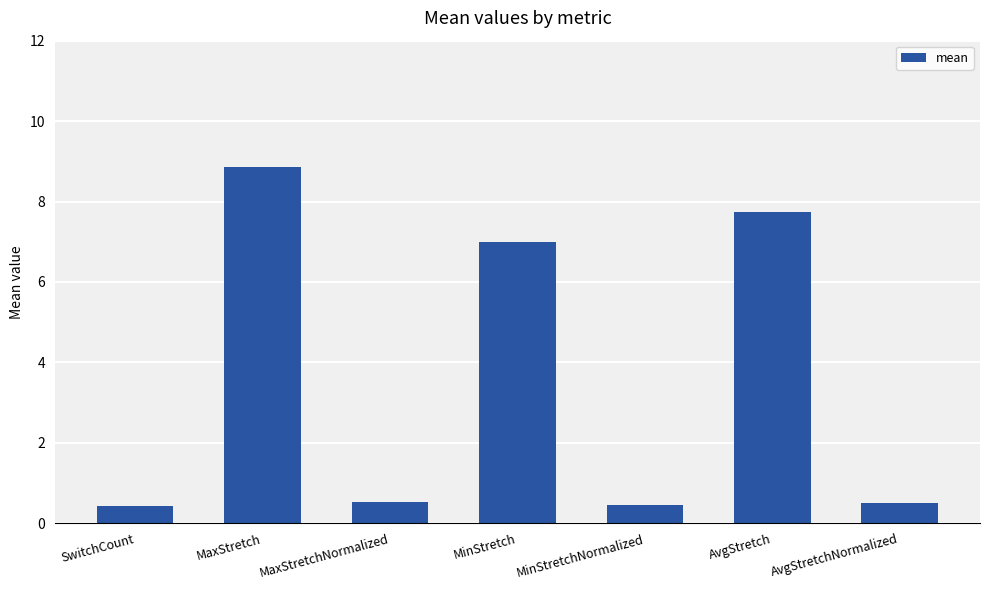

Count the number of categories in the chart.

7